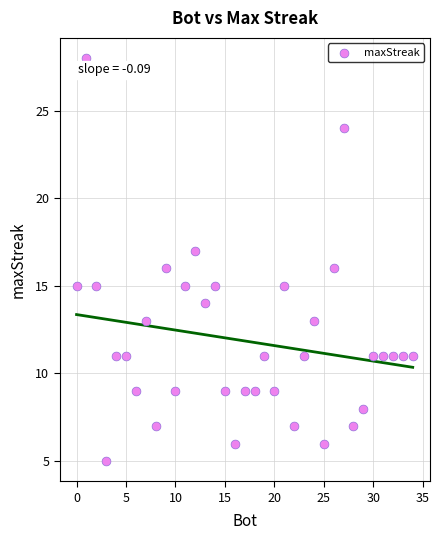

What is the range of Y values (max minus min)?

23